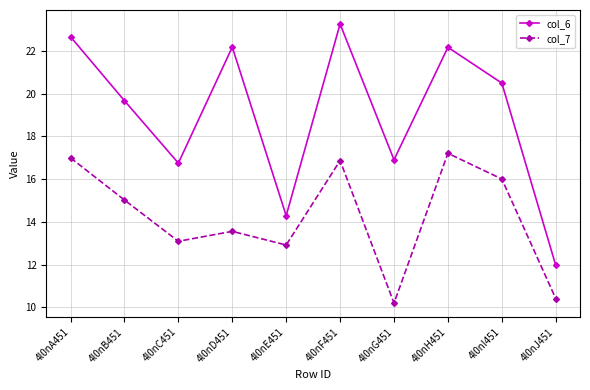

True or false: col_7 and col_6 intersect in this chart.

False